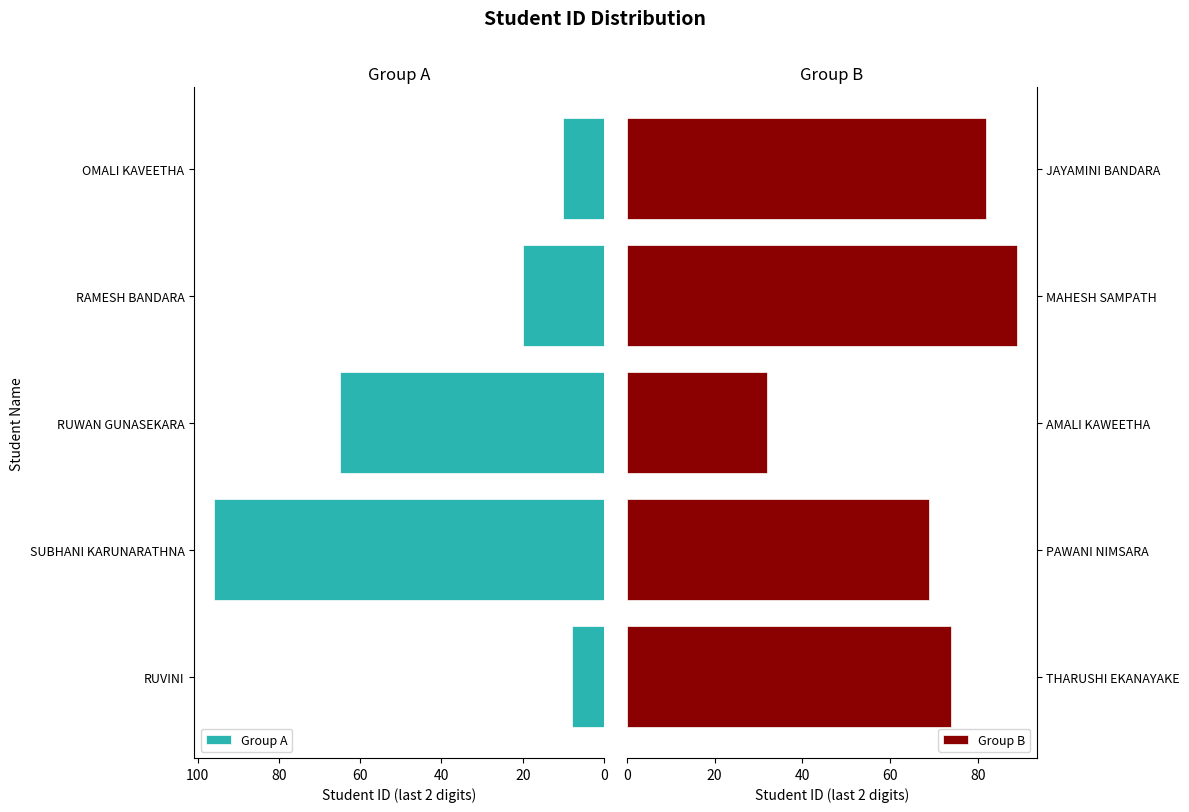

Are the bars horizontal?

Yes